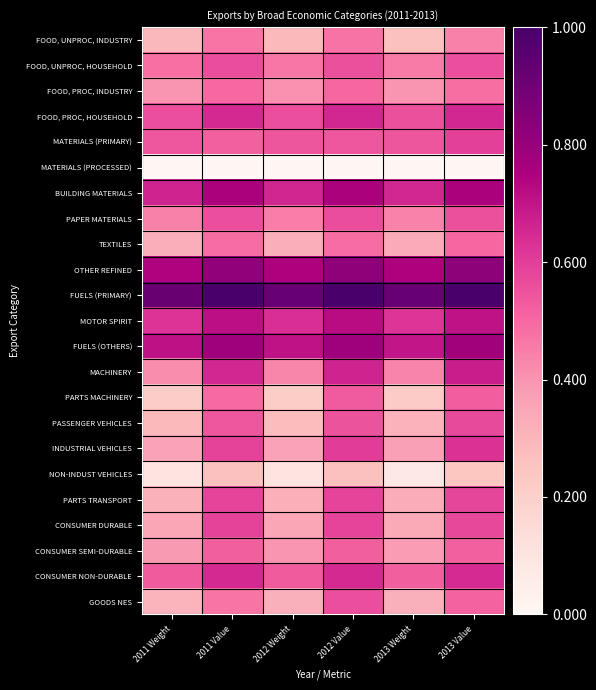

Which series changed the most between 2011 Weight and 2012 Value?

PARTS MACHINERY